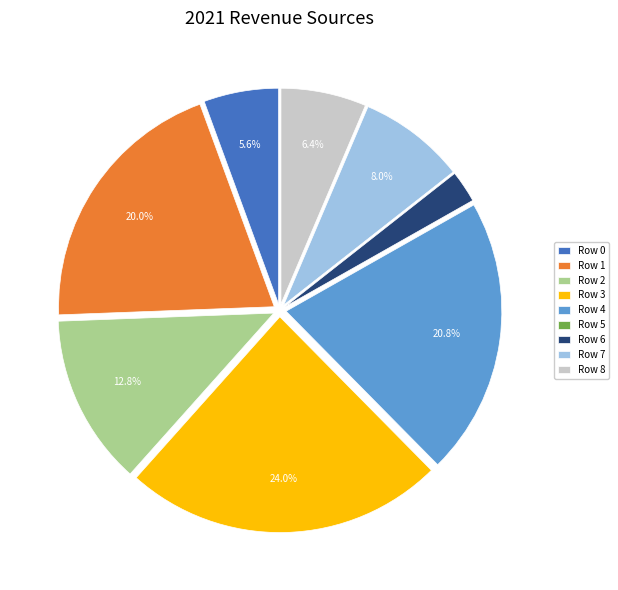

True or false: Row 2 accounts for 13% of the total.

True